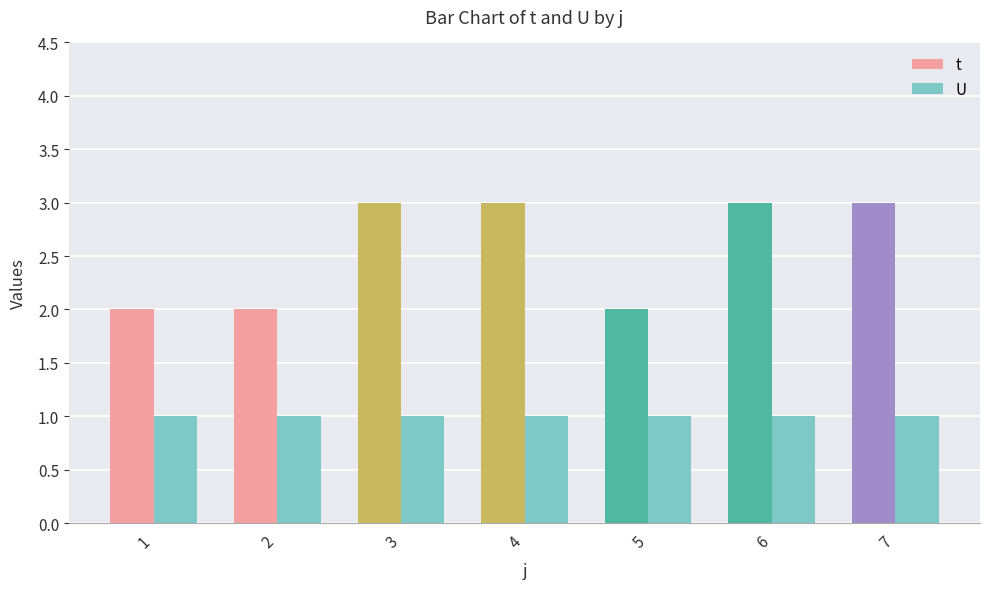

What is the average value of the t series?

3